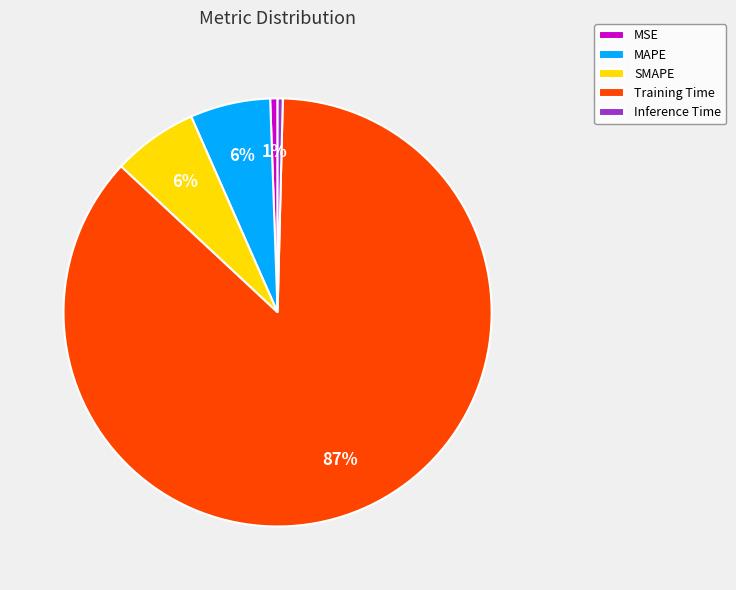

Which has a higher value, Inference Time or Training Time?

Training Time